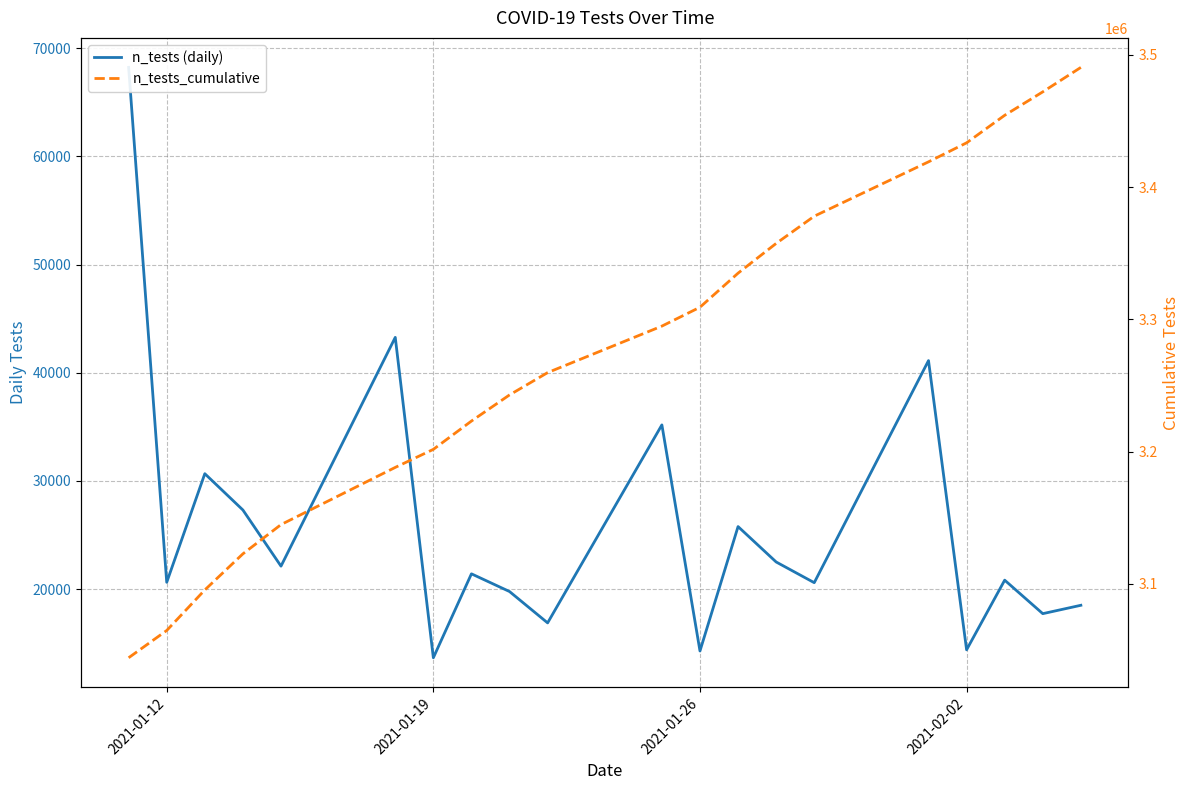

What are all the series names shown in the legend?

n_tests (daily), n_tests_cumulative